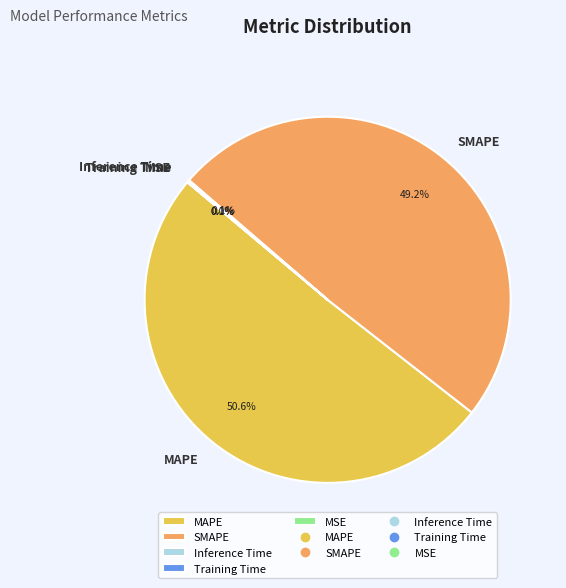

Between SMAPE and MAPE, which is larger?

MAPE